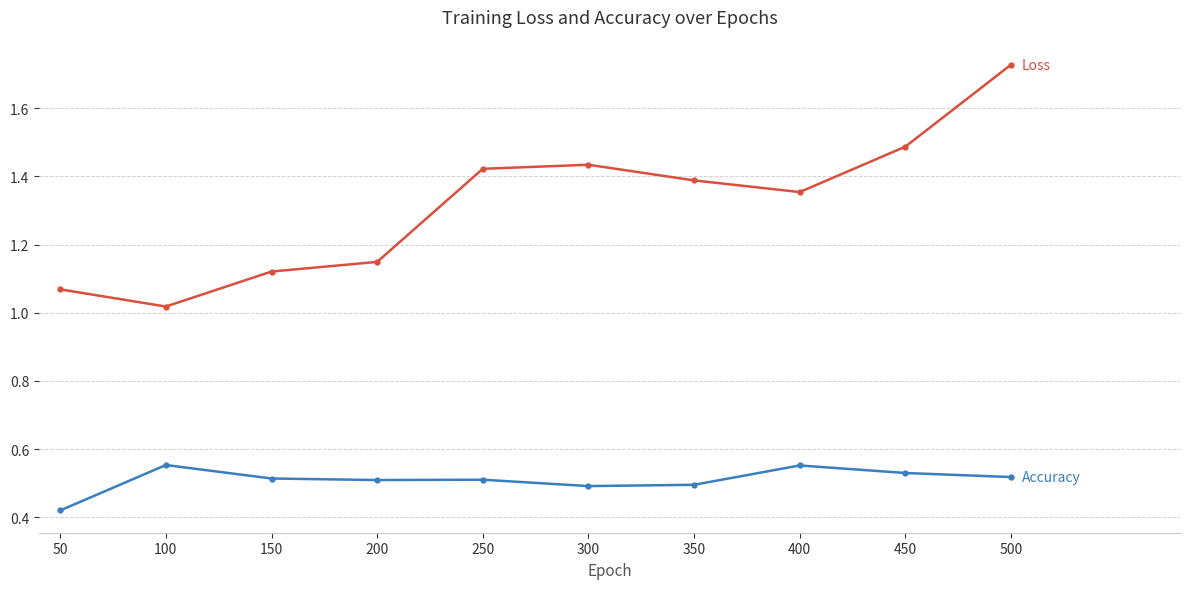

At which category is the sum across all series the highest?

500